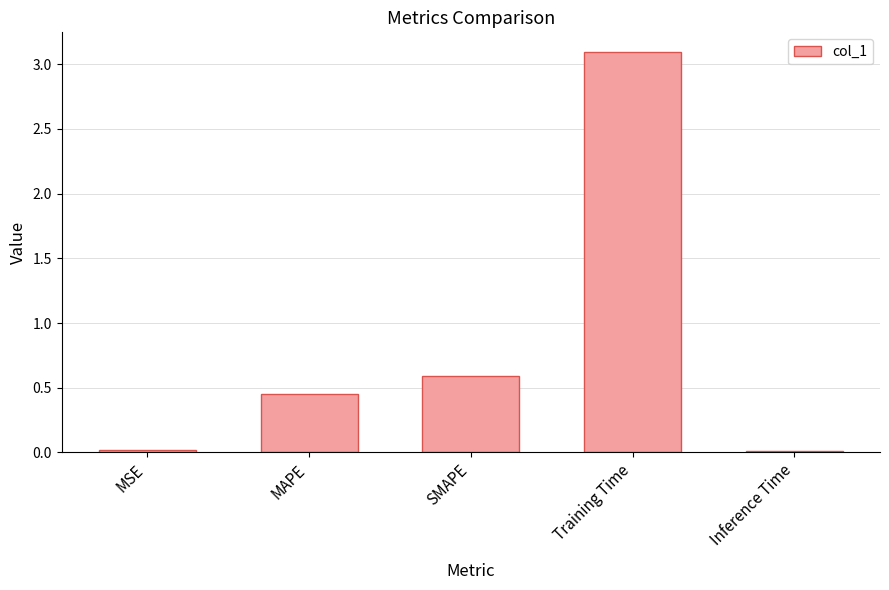

True or false: the data shows 0.0 at Inference Time.

True